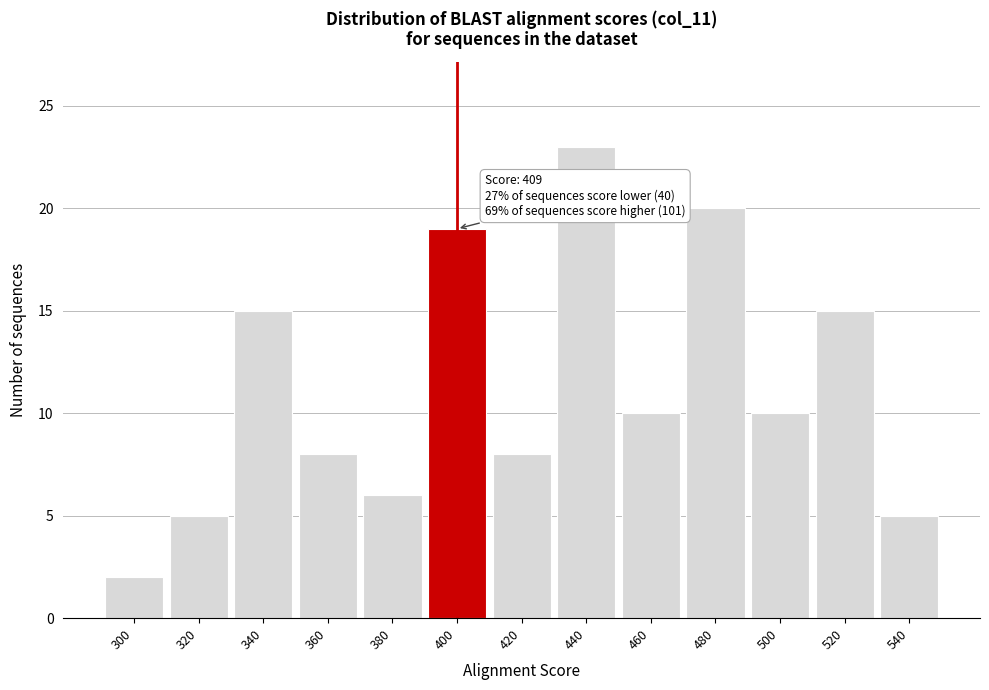

Reading right to left, extract all data points from this chart.

5	15	10	20	10	23	8	19	6	8	15	5	2